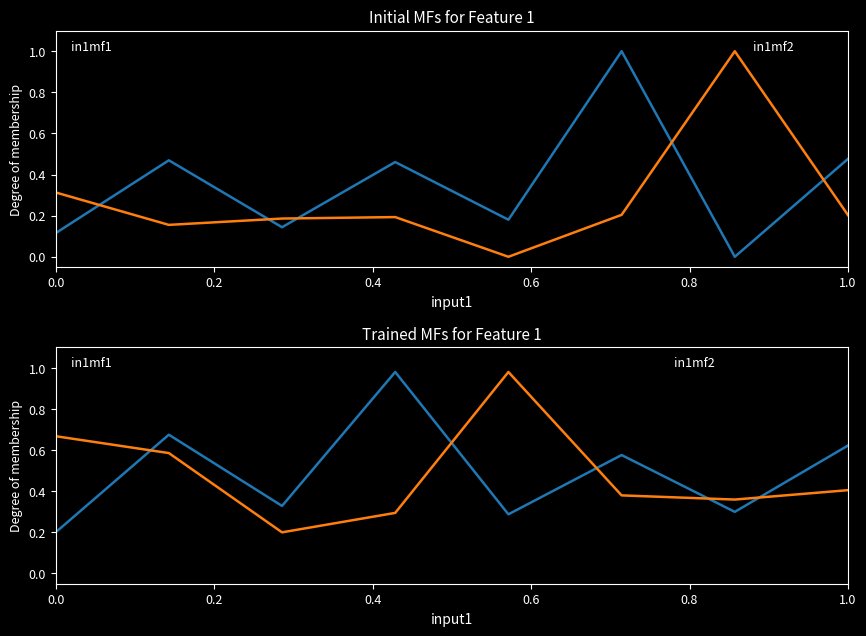

Which series has the largest range (max minus min)?

in1mf1